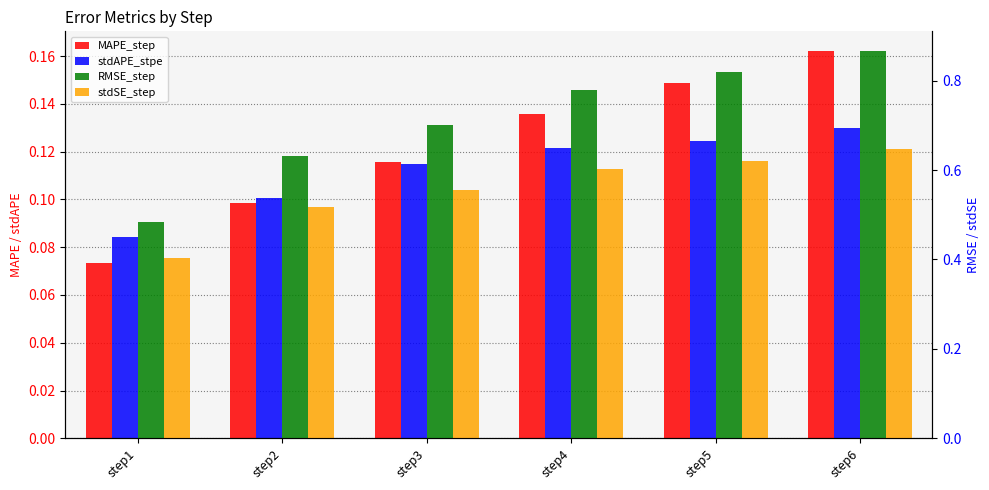

How many bars are there in total?

24